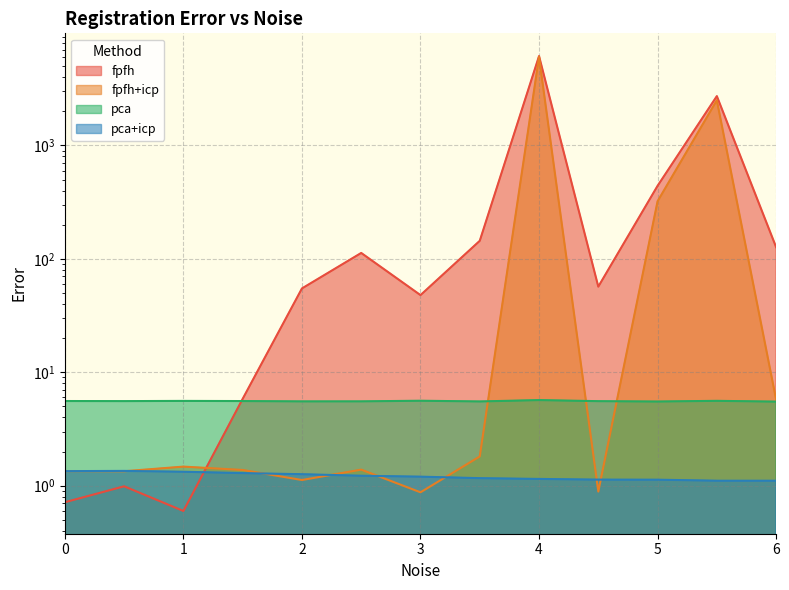

What is the value of the pca point at the 2nd from the left?

5.6